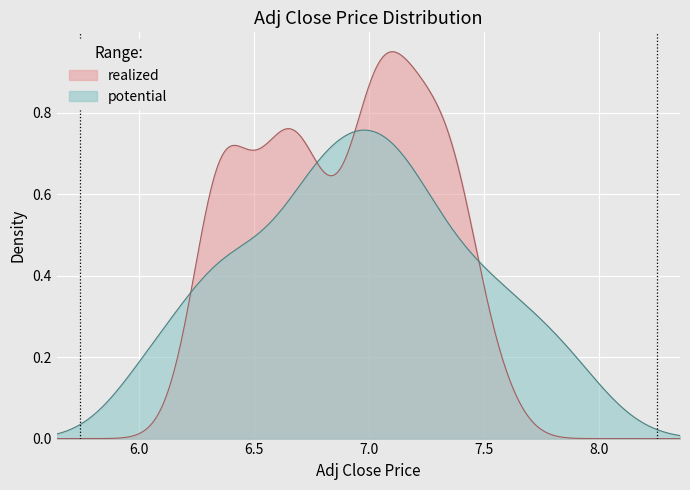

Which series has the largest range (max minus min)?

realized